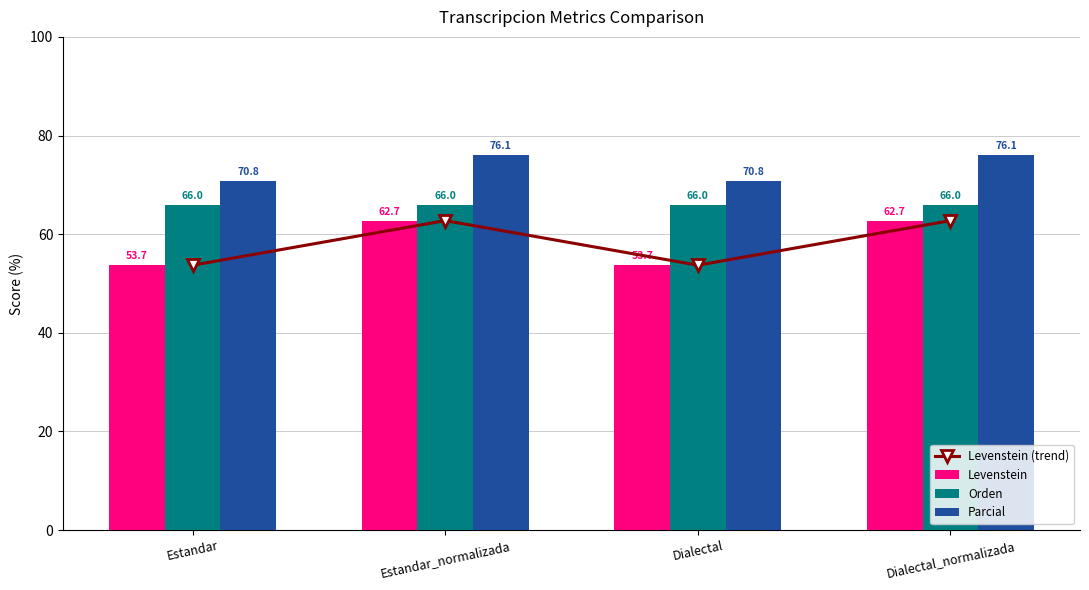

Is it true that Parcial equals 114.9 at Estandar?

False